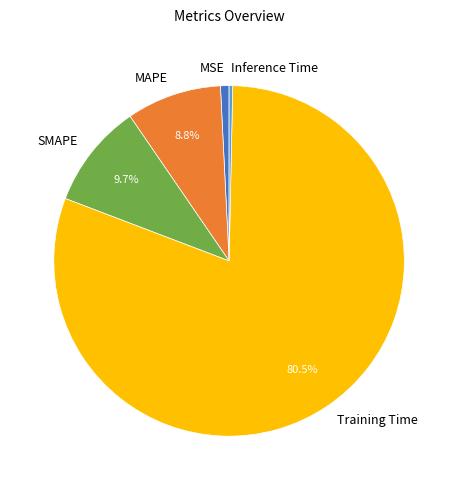

To the nearest percent, what portion does MSE represent?

1%